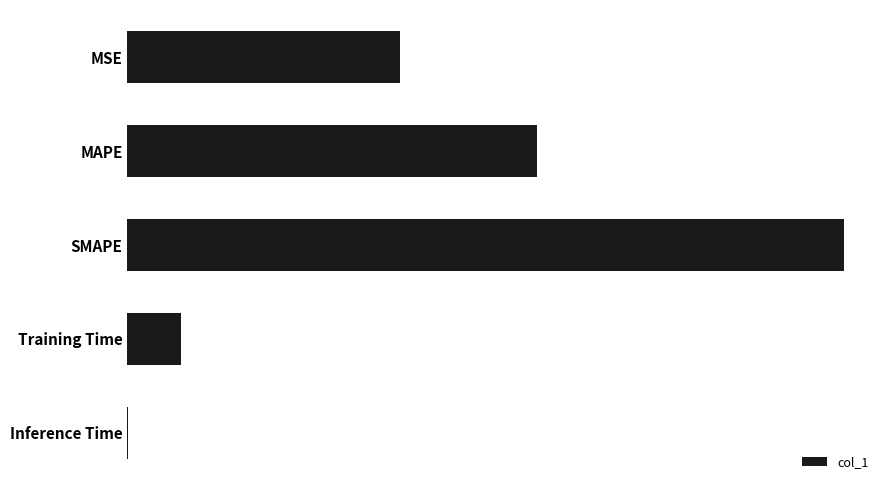

What is the maximum value shown in the chart?

1.5